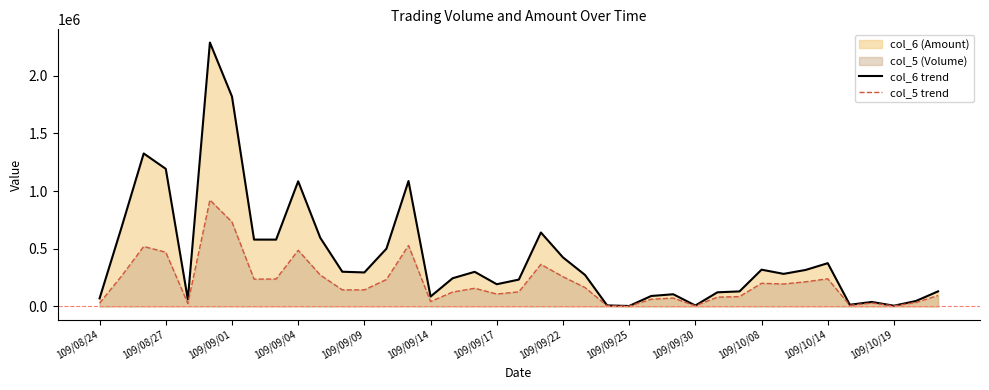

Does the chart display data point markers on the line(s)?

No